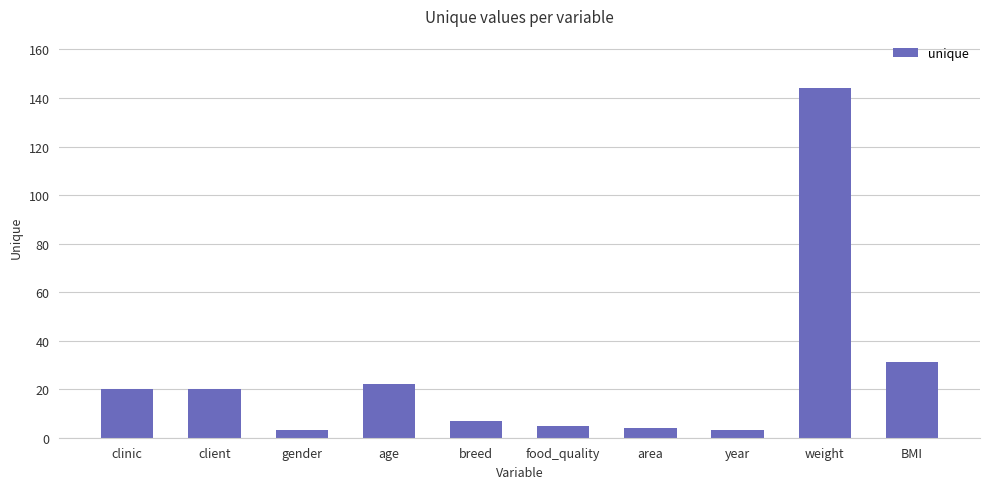

Does the chart contain stacked bars?

No